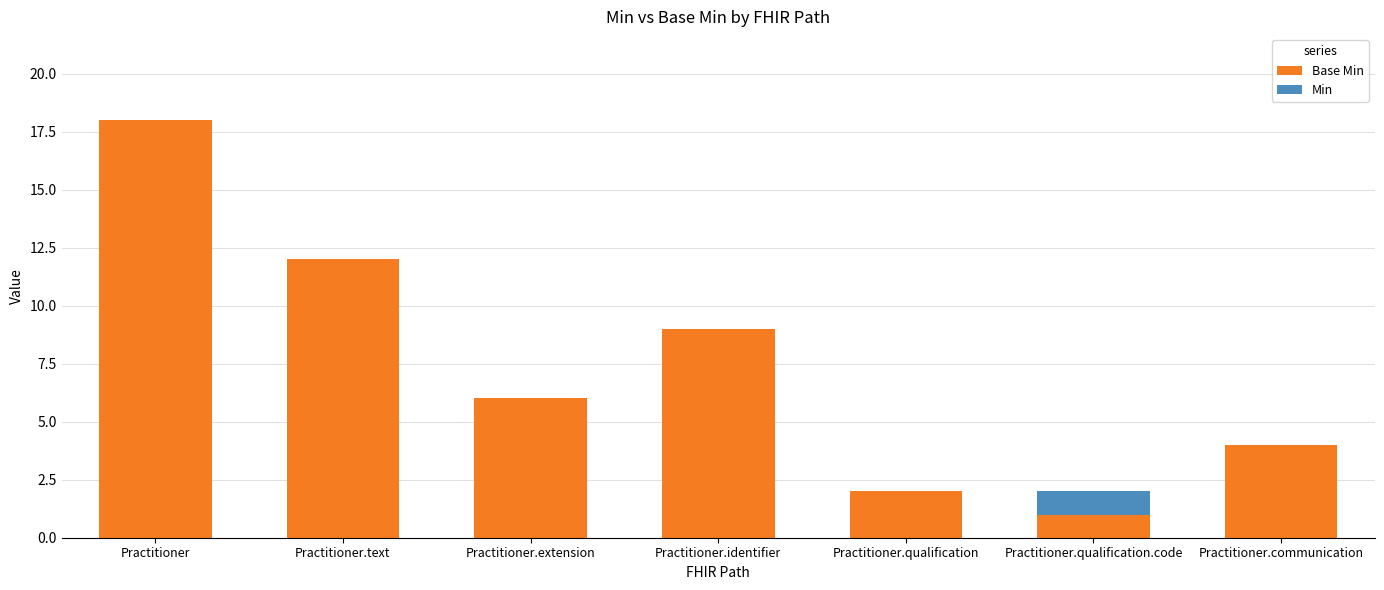

What is the total value across all series at Practitioner.identifier?

9